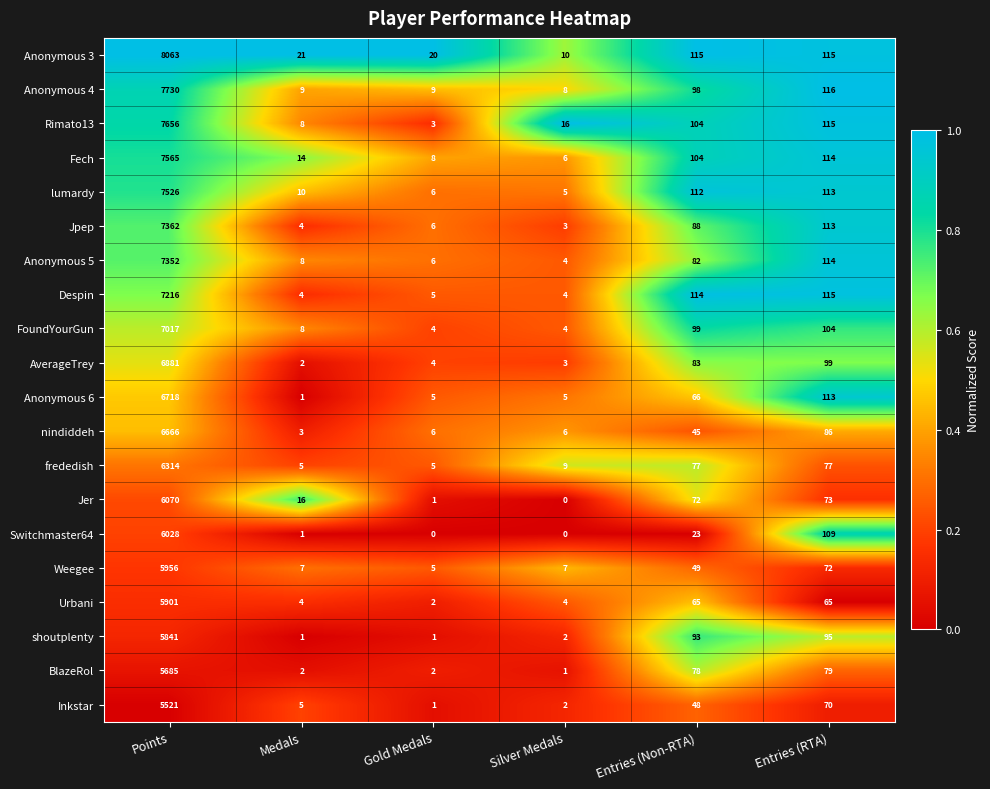

Which label corresponds to the largest value in the chart?

Points